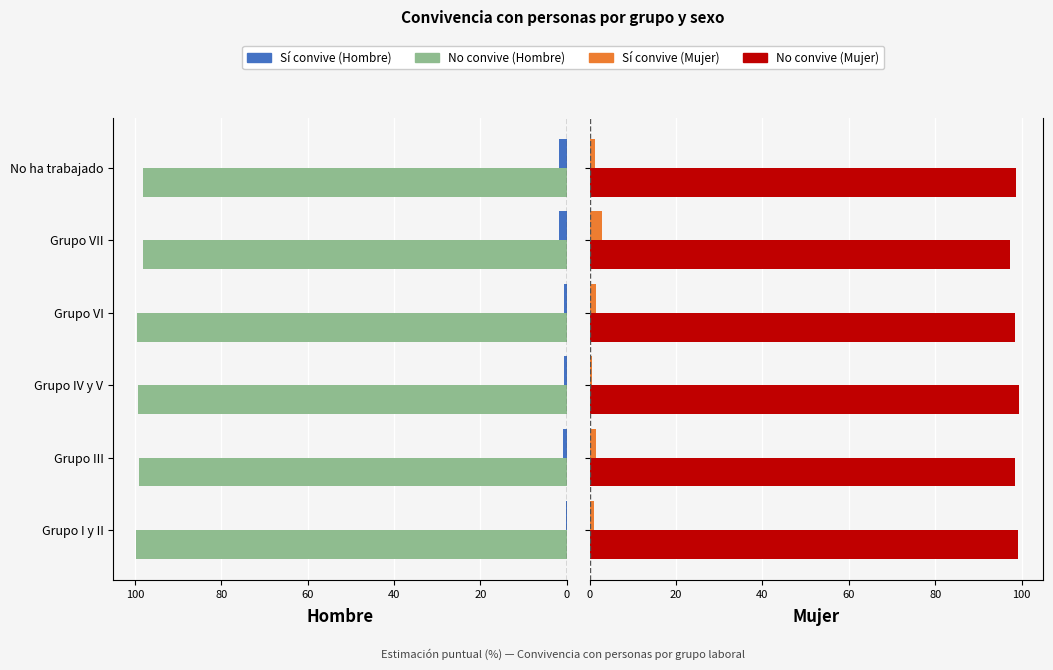

What is the approximate value of No convive at Grupo VI?

98.5